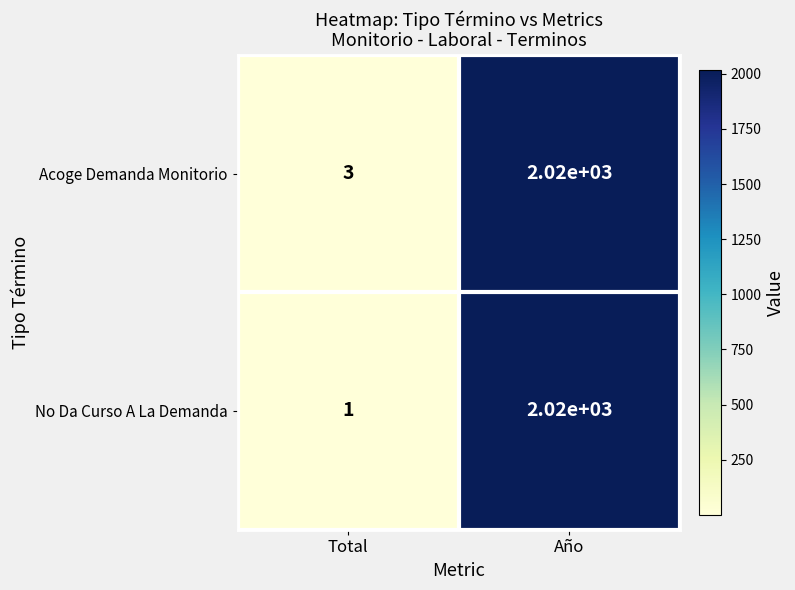

What is the sum of all Acoge Demanda Monitorio values?

2023